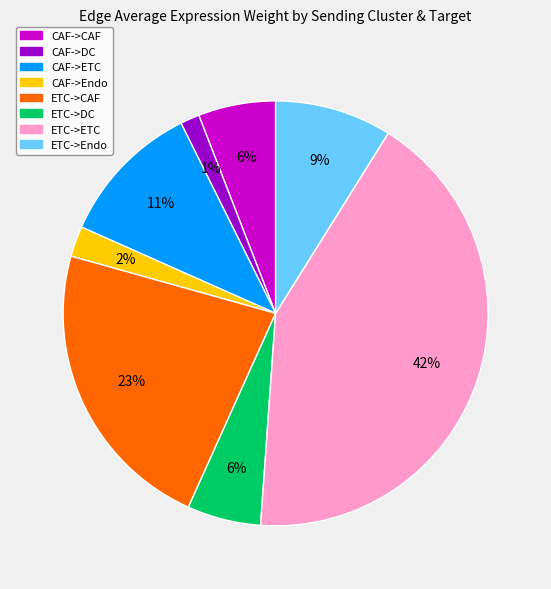

Which category has the biggest portion of the pie?

ETC->ETC